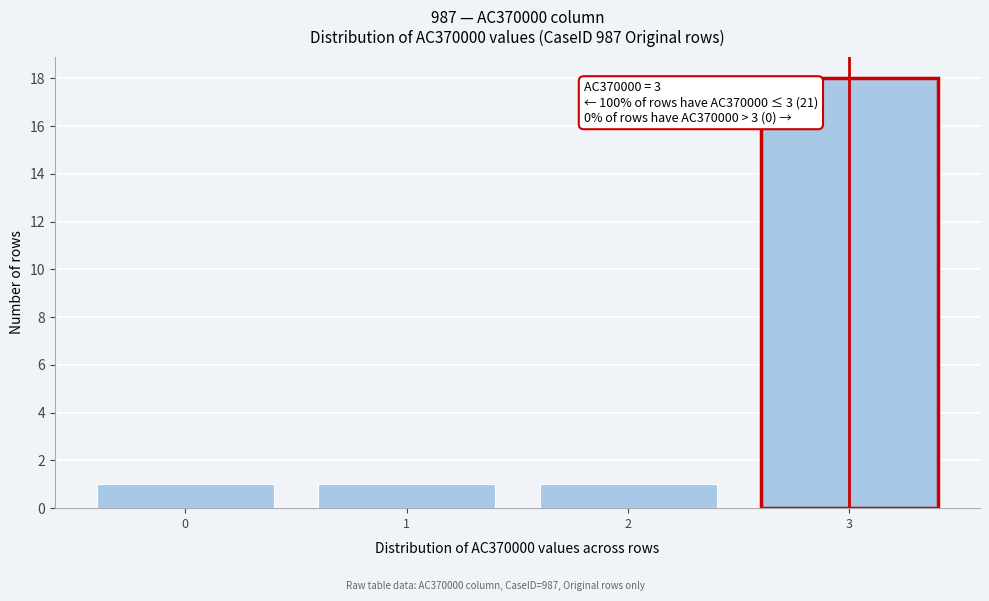

Over which range of the x-axis is the bar tallest?

2.5 to 3.5